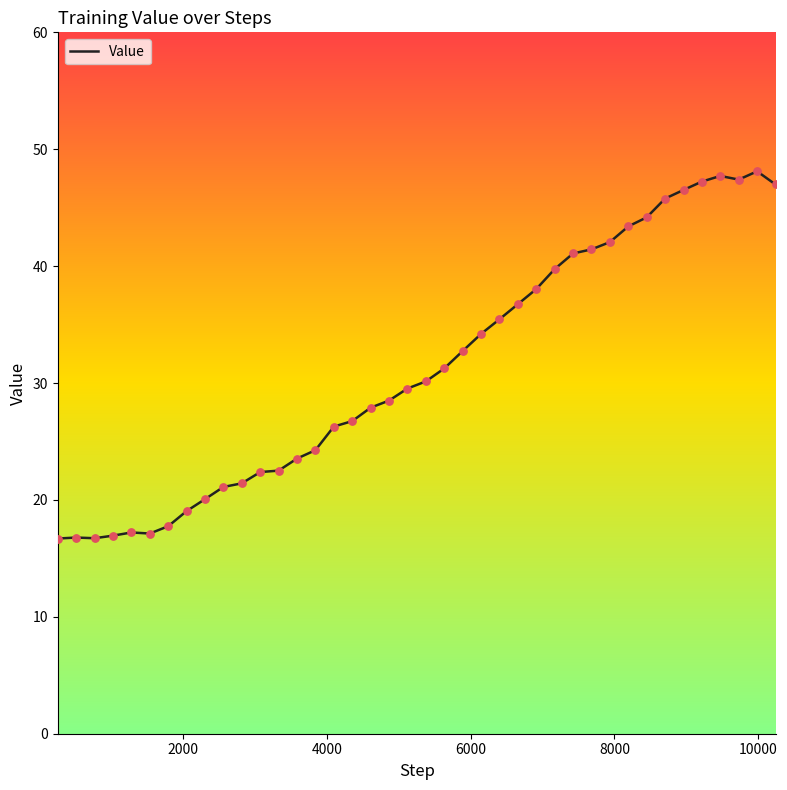

What is the maximum value shown in the chart?

48.1